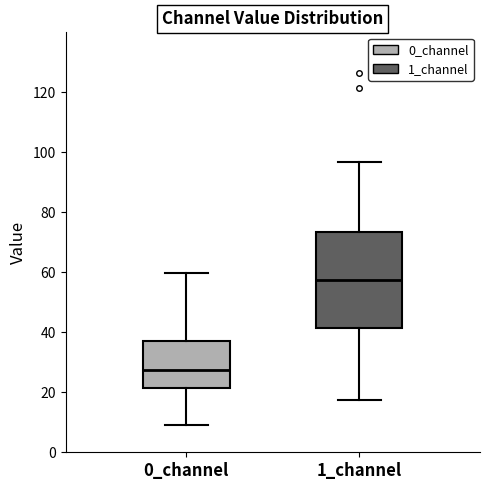

Where does the median line of the box for 0_channel sit on the y-axis? The values are not printed on the chart, so give them approximately, as read against the axis.

28